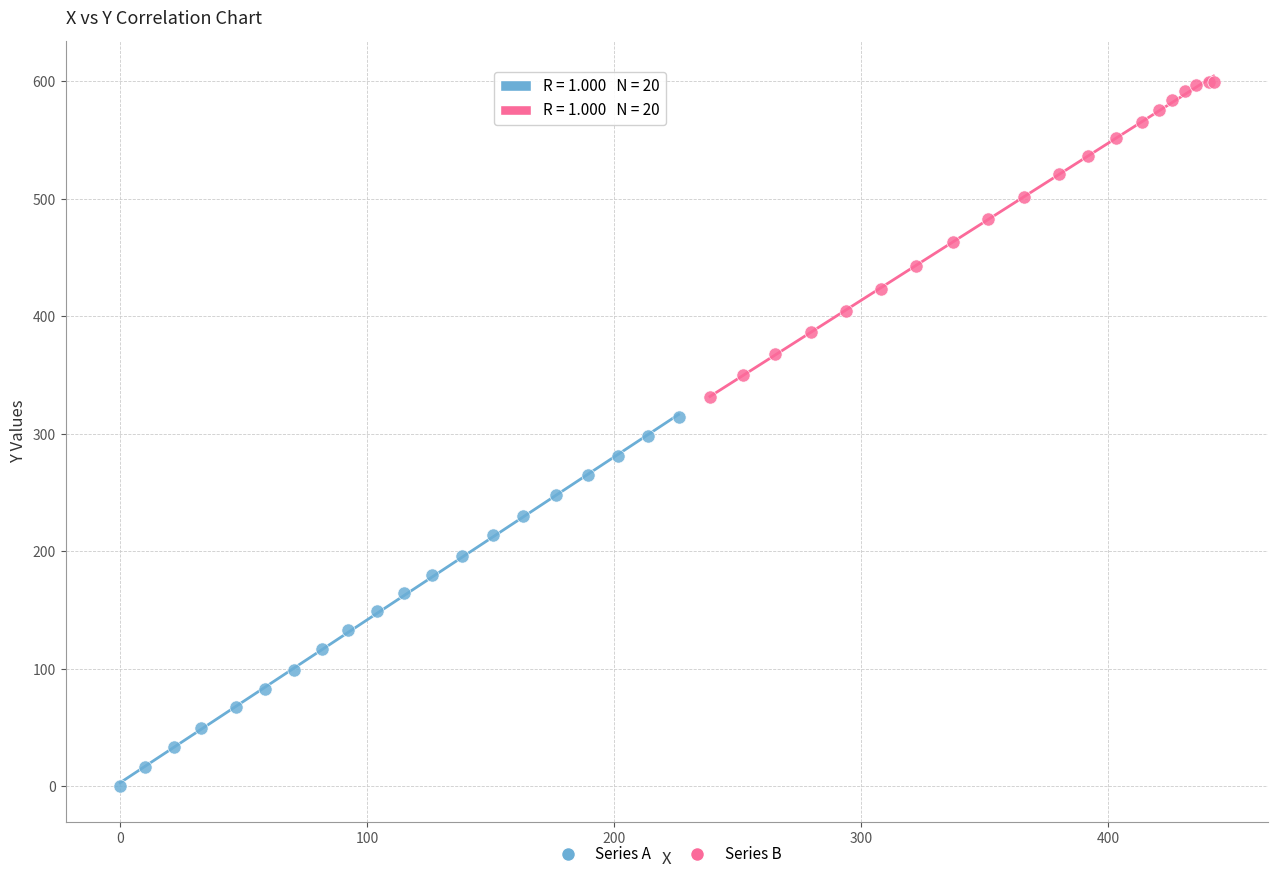

Which series has the widest spread of Y values?

Series A